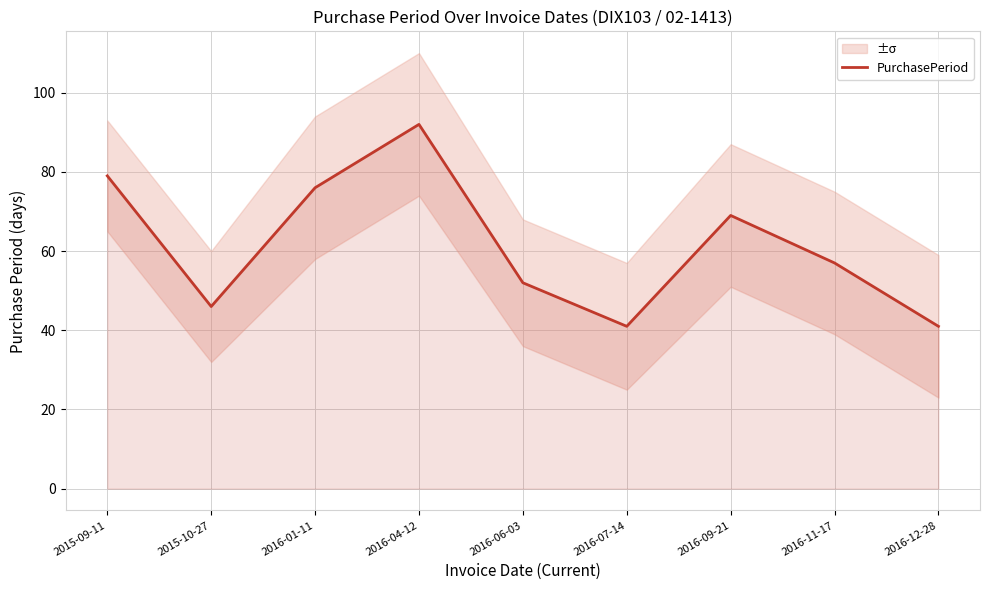

Approximately how many times larger is the value at 2016-06-03 compared to 2015-10-27?

1.1